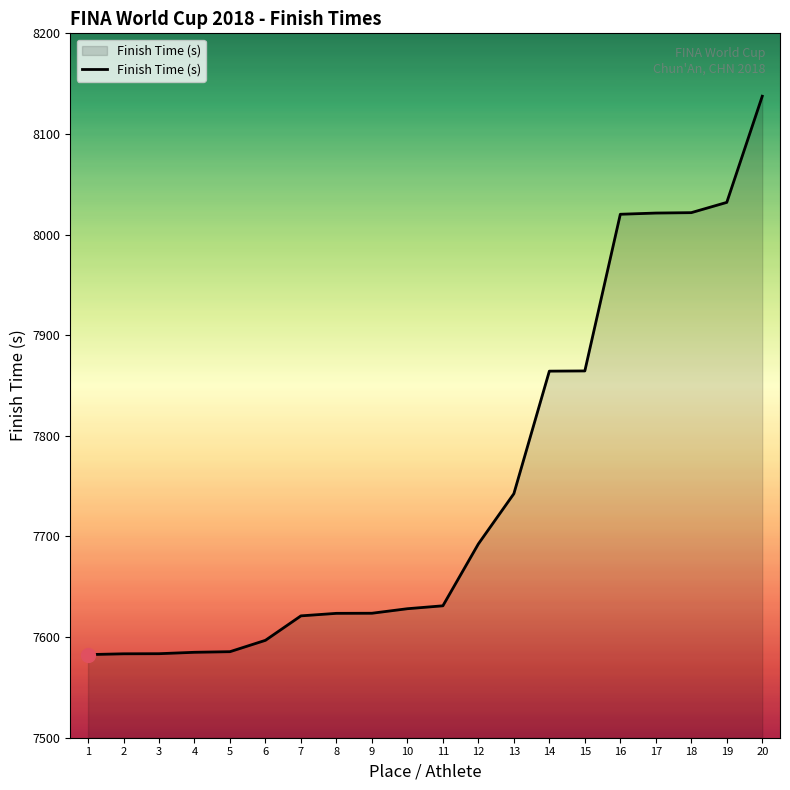

Which has a higher value, 9 or 12?

12